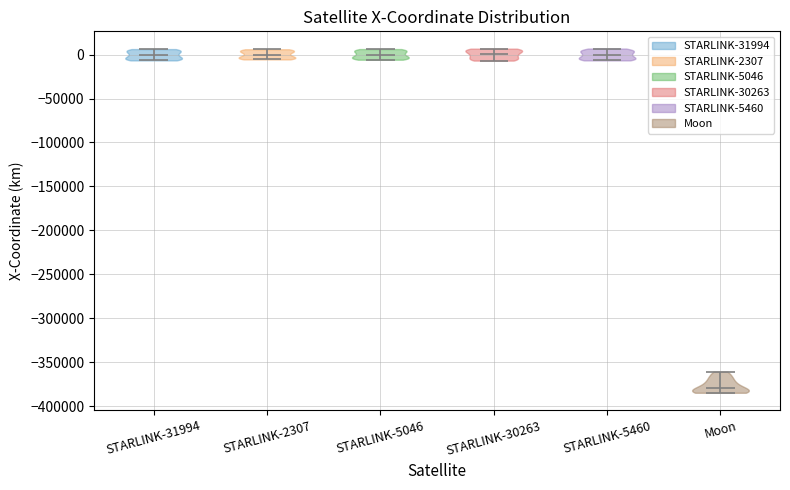

Reading left to right, read every violin against the y-axis: where its median line is, and the lowest and highest points it reaches. The values are not printed on the chart, so give them approximately, as read against the axis.

STARLINK-31994: median line 0, lowest point -5000, highest point 5000
STARLINK-2307: median line 0, lowest point -5000, highest point 5000
STARLINK-5046: median line 0, lowest point -5000, highest point 5000
STARLINK-30263: median line 0, lowest point -5000, highest point 5000
STARLINK-5460: median line 0, lowest point -5000, highest point 5000
Moon: median line -380000, lowest point -385000, highest point -360000